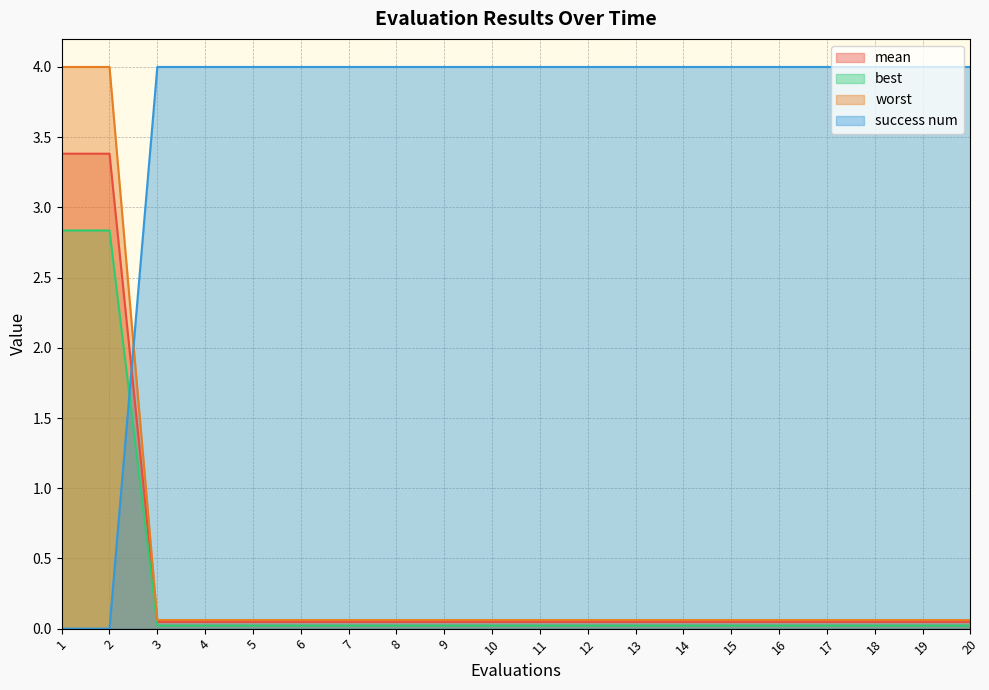

Reading right to left, transcribe all the data shown in this chart.

mean: 20=0.0	19=0.0	18=0.0	17=0.0	16=0.0	15=0.0	14=0.0	13=0.0	12=0.0	11=0.0	10=0.0	9=0.0	8=0.0	7=0.0	6=0.0	5=0.0	4=0.0	3=0.0	2=3.4	1=3.4
best: 20=0.0	19=0.0	18=0.0	17=0.0	16=0.0	15=0.0	14=0.0	13=0.0	12=0.0	11=0.0	10=0.0	9=0.0	8=0.0	7=0.0	6=0.0	5=0.0	4=0.0	3=0.0	2=2.8	1=2.8
worst: 20=0.1	19=0.1	18=0.1	17=0.1	16=0.1	15=0.1	14=0.1	13=0.1	12=0.1	11=0.1	10=0.1	9=0.1	8=0.1	7=0.1	6=0.1	5=0.1	4=0.1	3=0.1	2=4.0	1=4.0
success num: 20=4.0	19=4.0	18=4.0	17=4.0	16=4.0	15=4.0	14=4.0	13=4.0	12=4.0	11=4.0	10=4.0	9=4.0	8=4.0	7=4.0	6=4.0	5=4.0	4=4.0	3=4.0	2=0.0	1=0.0